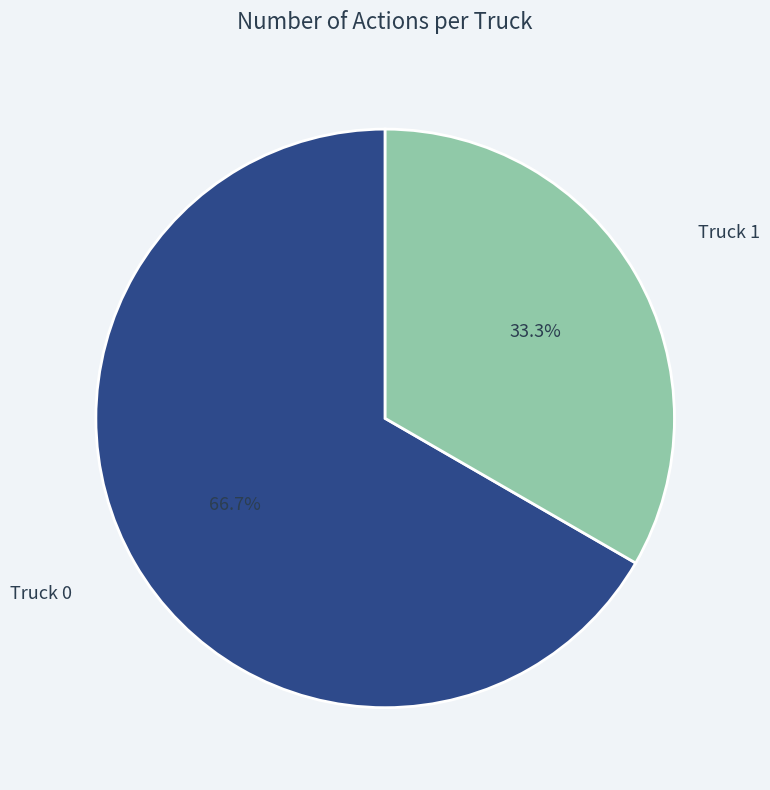

To the nearest percent, what is the average slice percentage?

50%